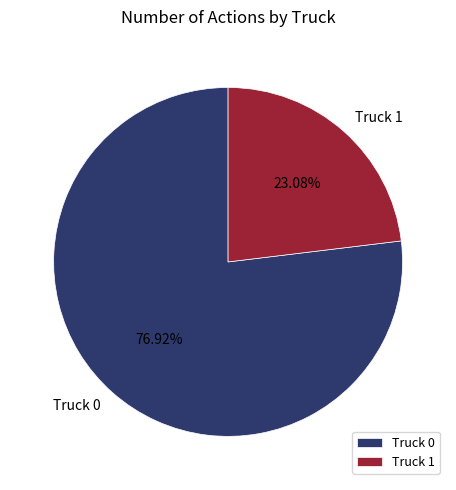

What percentage is the Truck 0 slice, to the nearest percent?

77%